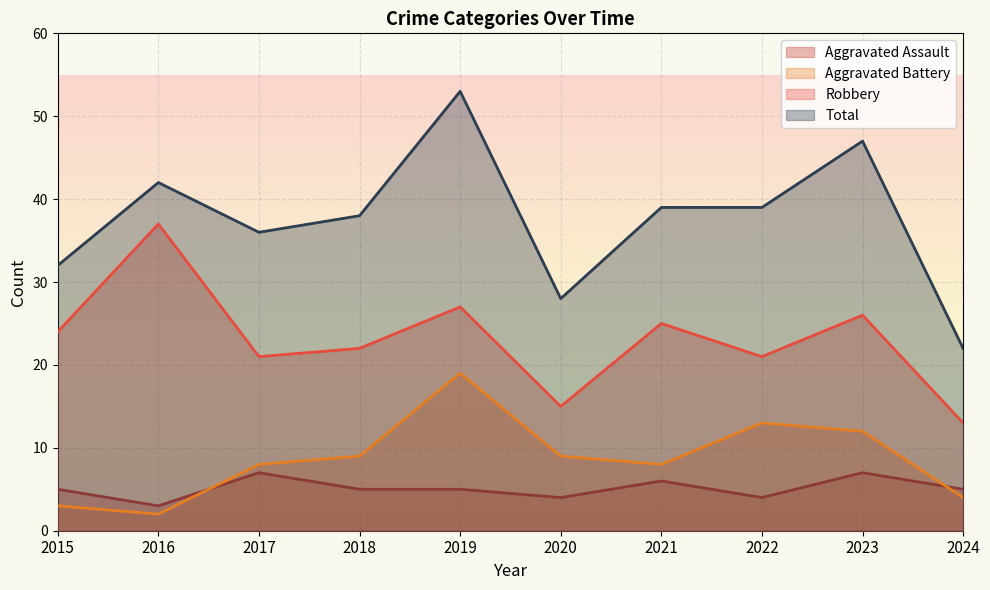

What are all the series names shown in the legend?

Aggravated Assault, Aggravated Battery, Robbery, Total